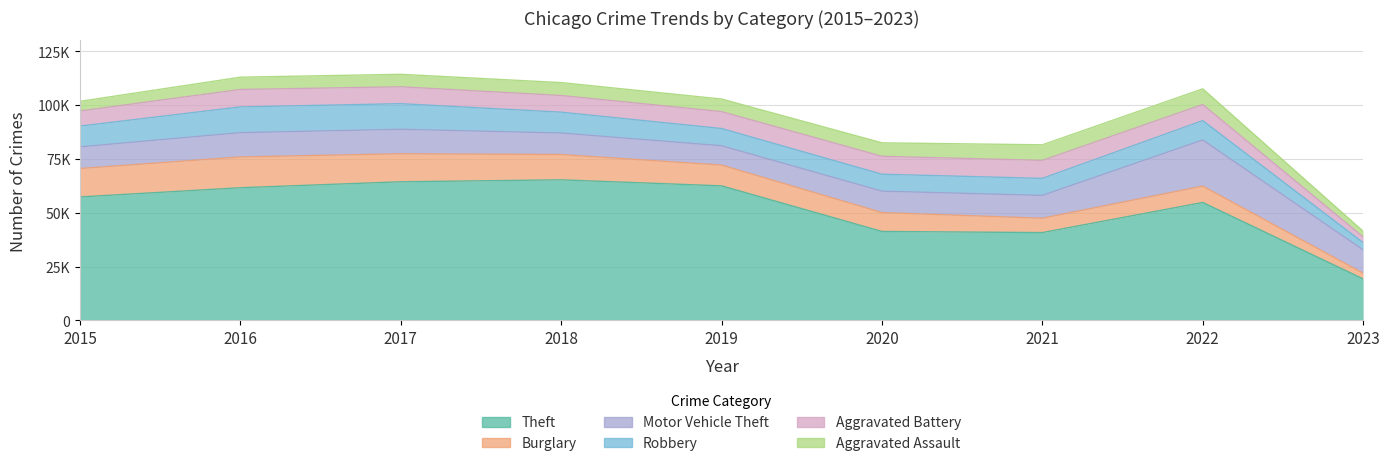

True or false: Motor Vehicle Theft has more than 2 interior local peaks.

False